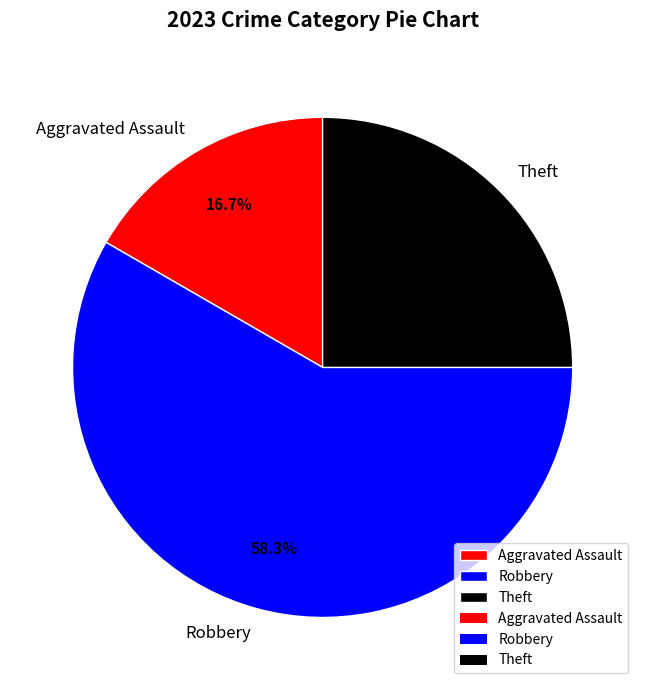

Does any single category account for the majority?

Yes